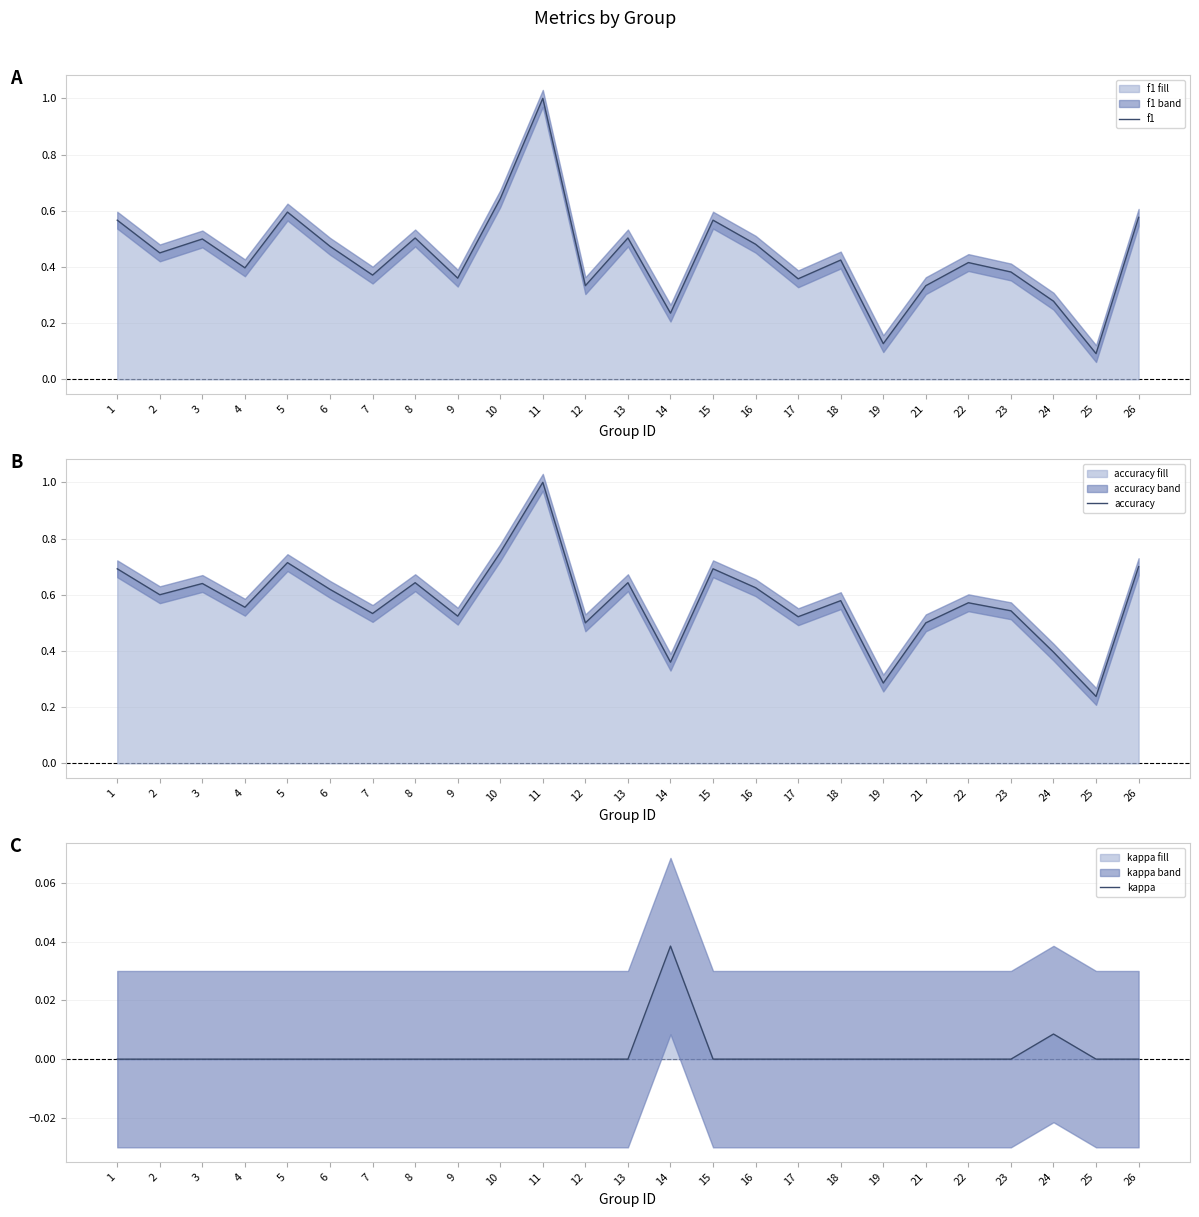

True or false: accuracy and f1 cross at least once.

False